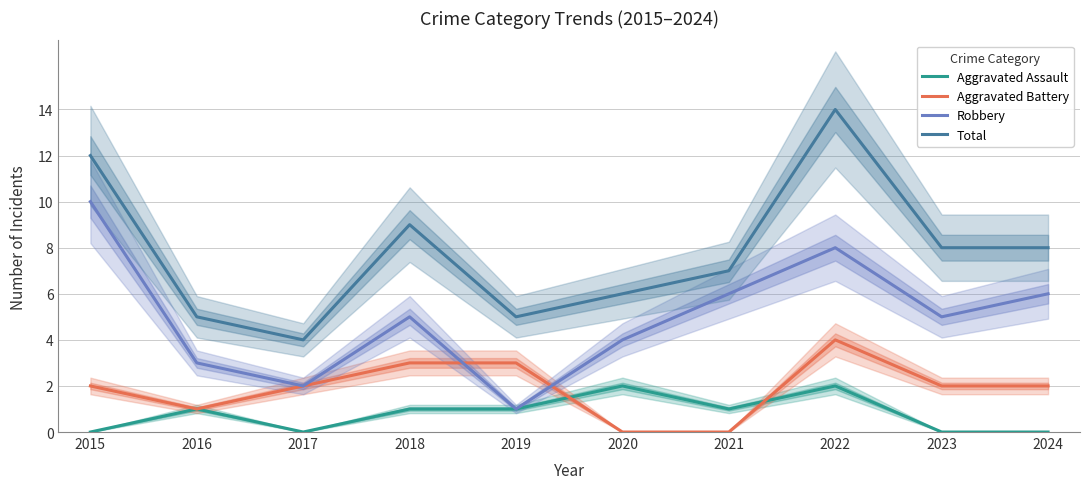

Where does the Total series first go above 8?

2015